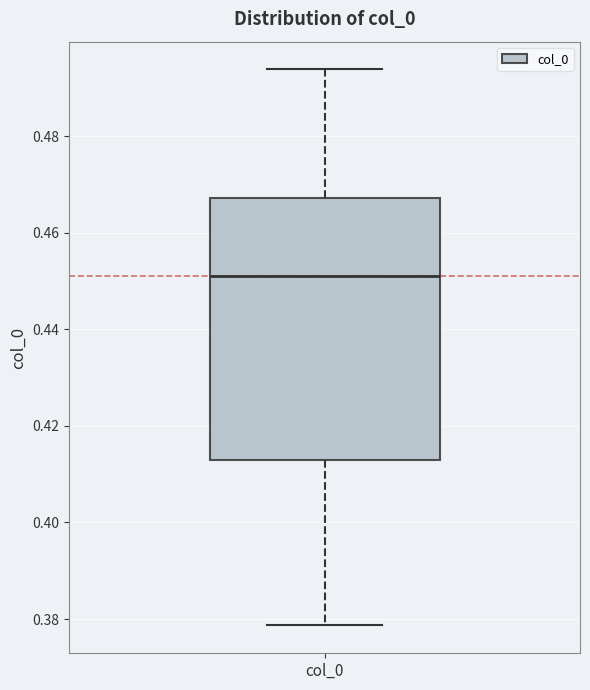

Transcribe this box plot: give where the median line is, the range the box spans, and where the two whiskers end, as read against the y-axis. The values are not printed on the chart, so give them approximately, as read against the axis.

median 0.452, box 0.412 to 0.468, whiskers 0.378 to 0.494